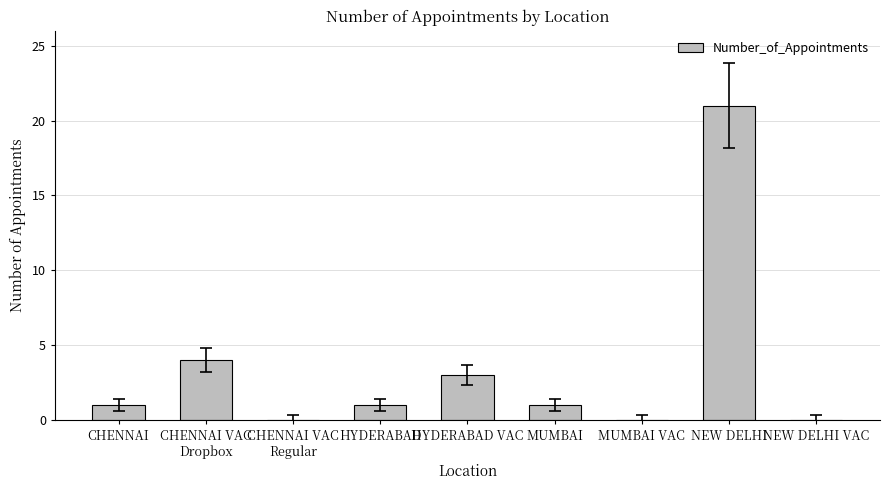

Which category has the highest value across all series?

NEW DELHI